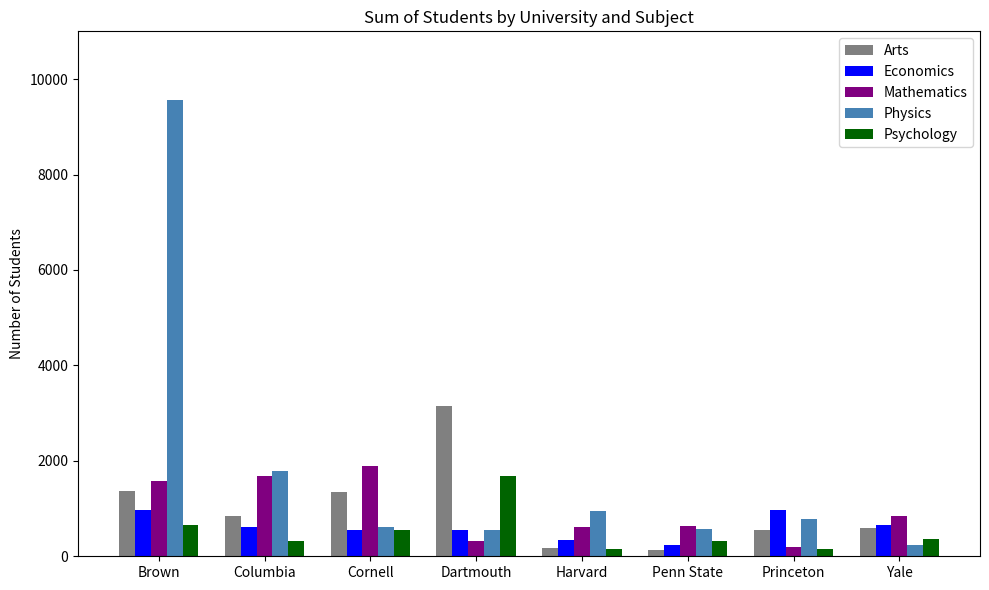

What are all the series names shown in the legend?

Arts, Economics, Mathematics, Physics, Psychology